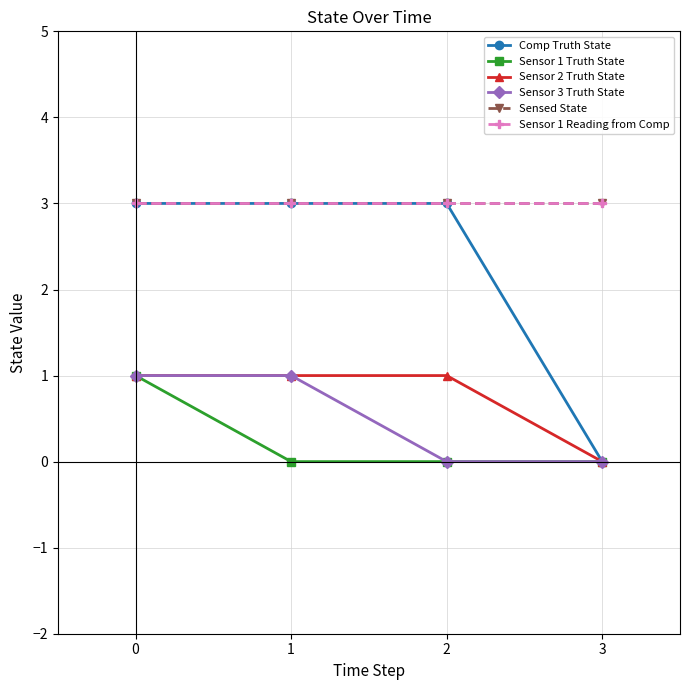

What is the difference between the maximum and minimum values in the Sensor 3 Truth State series?

1